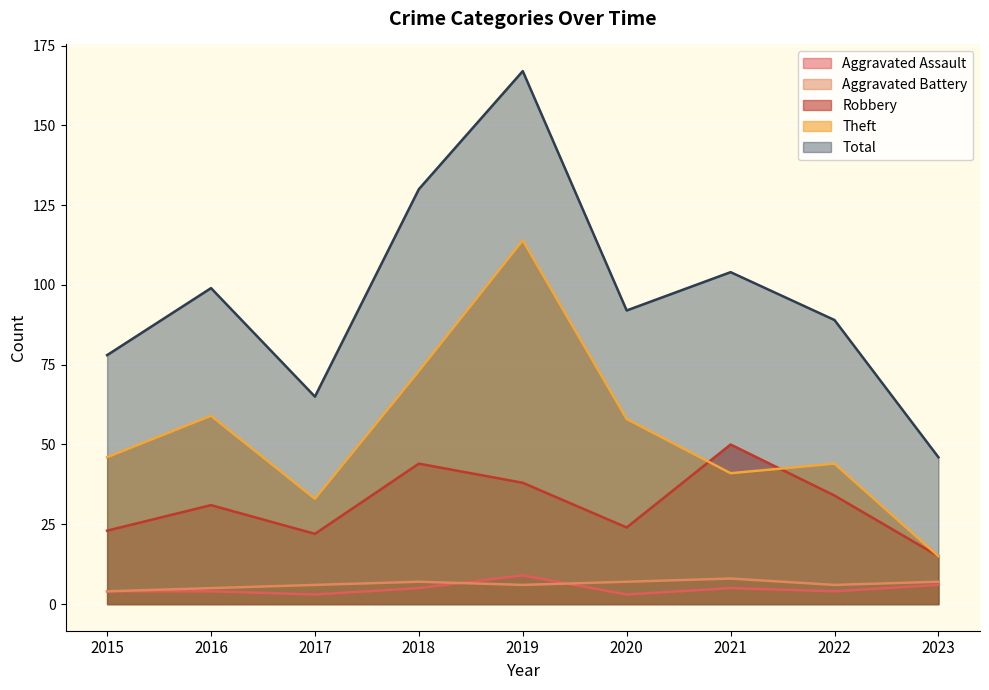

In Theft, how many points are lower than both neighbors (excluding endpoints)?

2